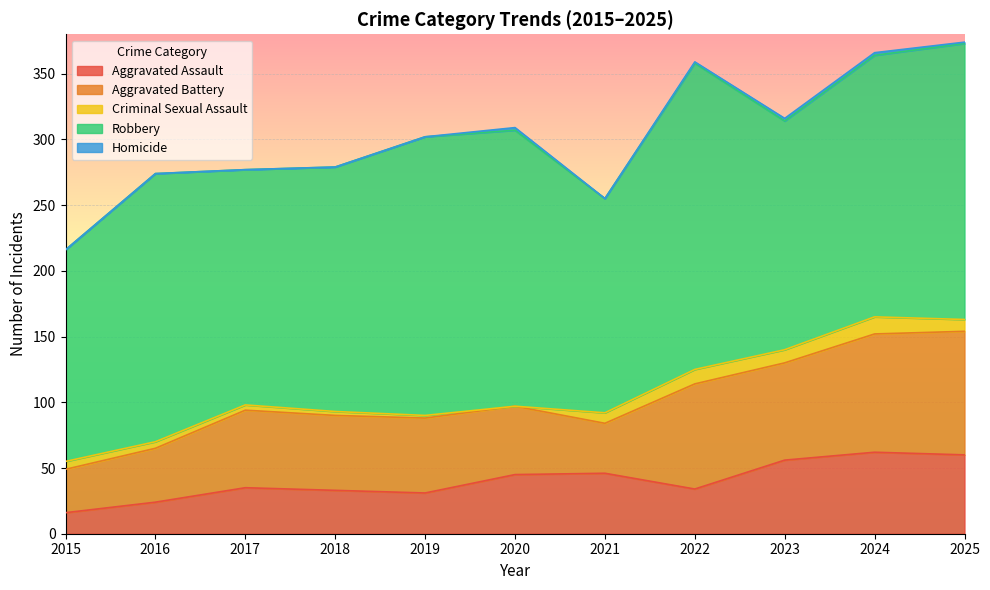

Reading left to right, transcribe all the data shown in this chart.

Aggravated Assault: 16	24	35	33	31	45	46	34	56	62	60
Aggravated Battery: 33	41	59	57	57	52	38	80	74	90	94
Criminal Sexual Assault: 6	5	4	3	2	0	8	11	10	13	9
Robbery: 161	204	179	186	212	210	163	233	174	199	210
Homicide: 0	0	0	0	0	2	0	1	2	2	1